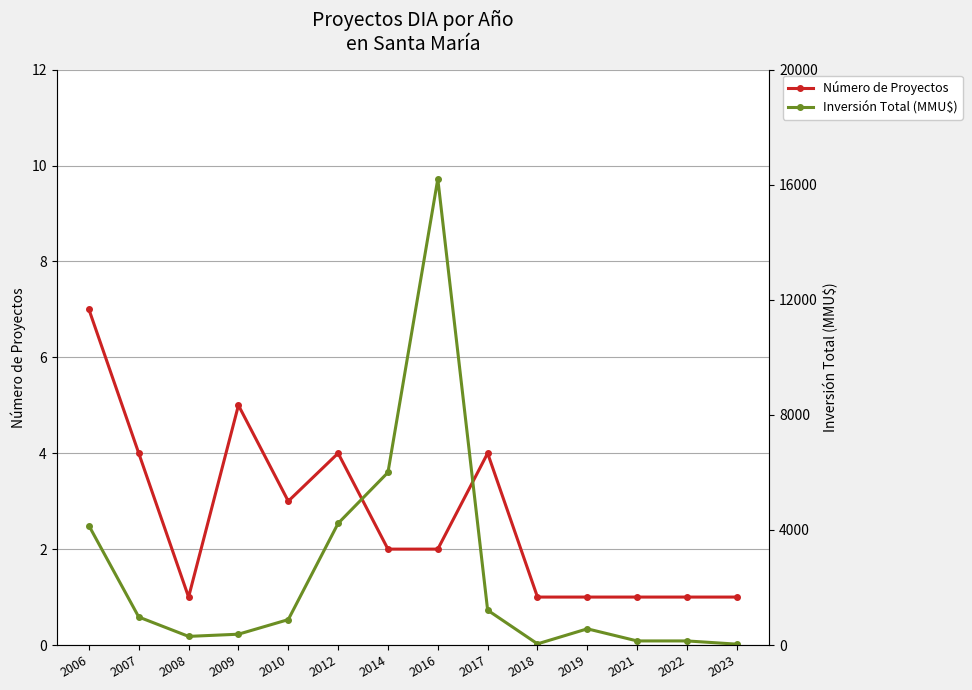

What is the value of the Inversión Total (MMU$) point at the 13th from the left?

142